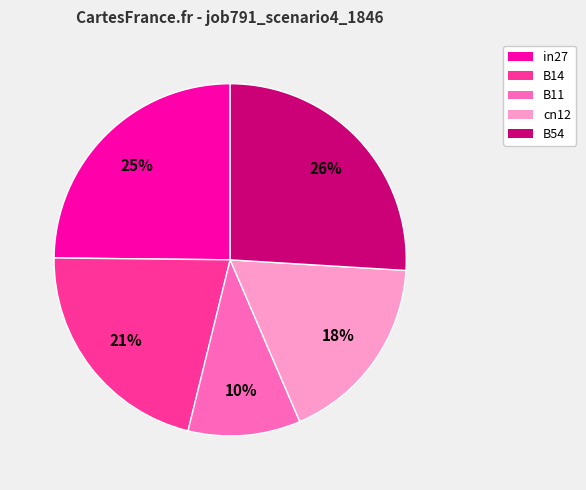

To the nearest percent, what is the difference between the B54 and B11 slice percentages?

16%